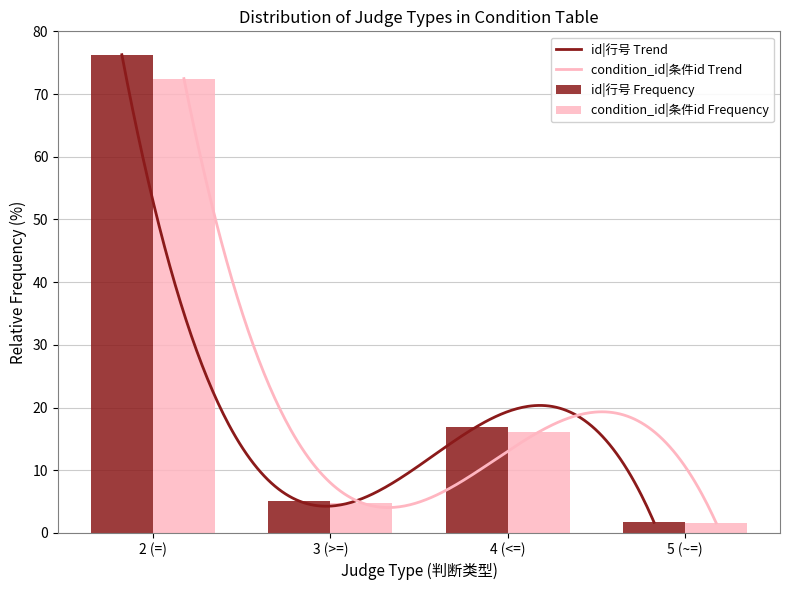

What is the minimum value for id|行号 Trend?

1.7